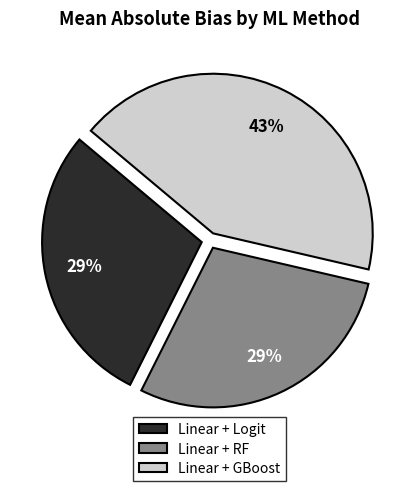

To the nearest percent, what is the difference between the largest and smallest slice percentages?

14%